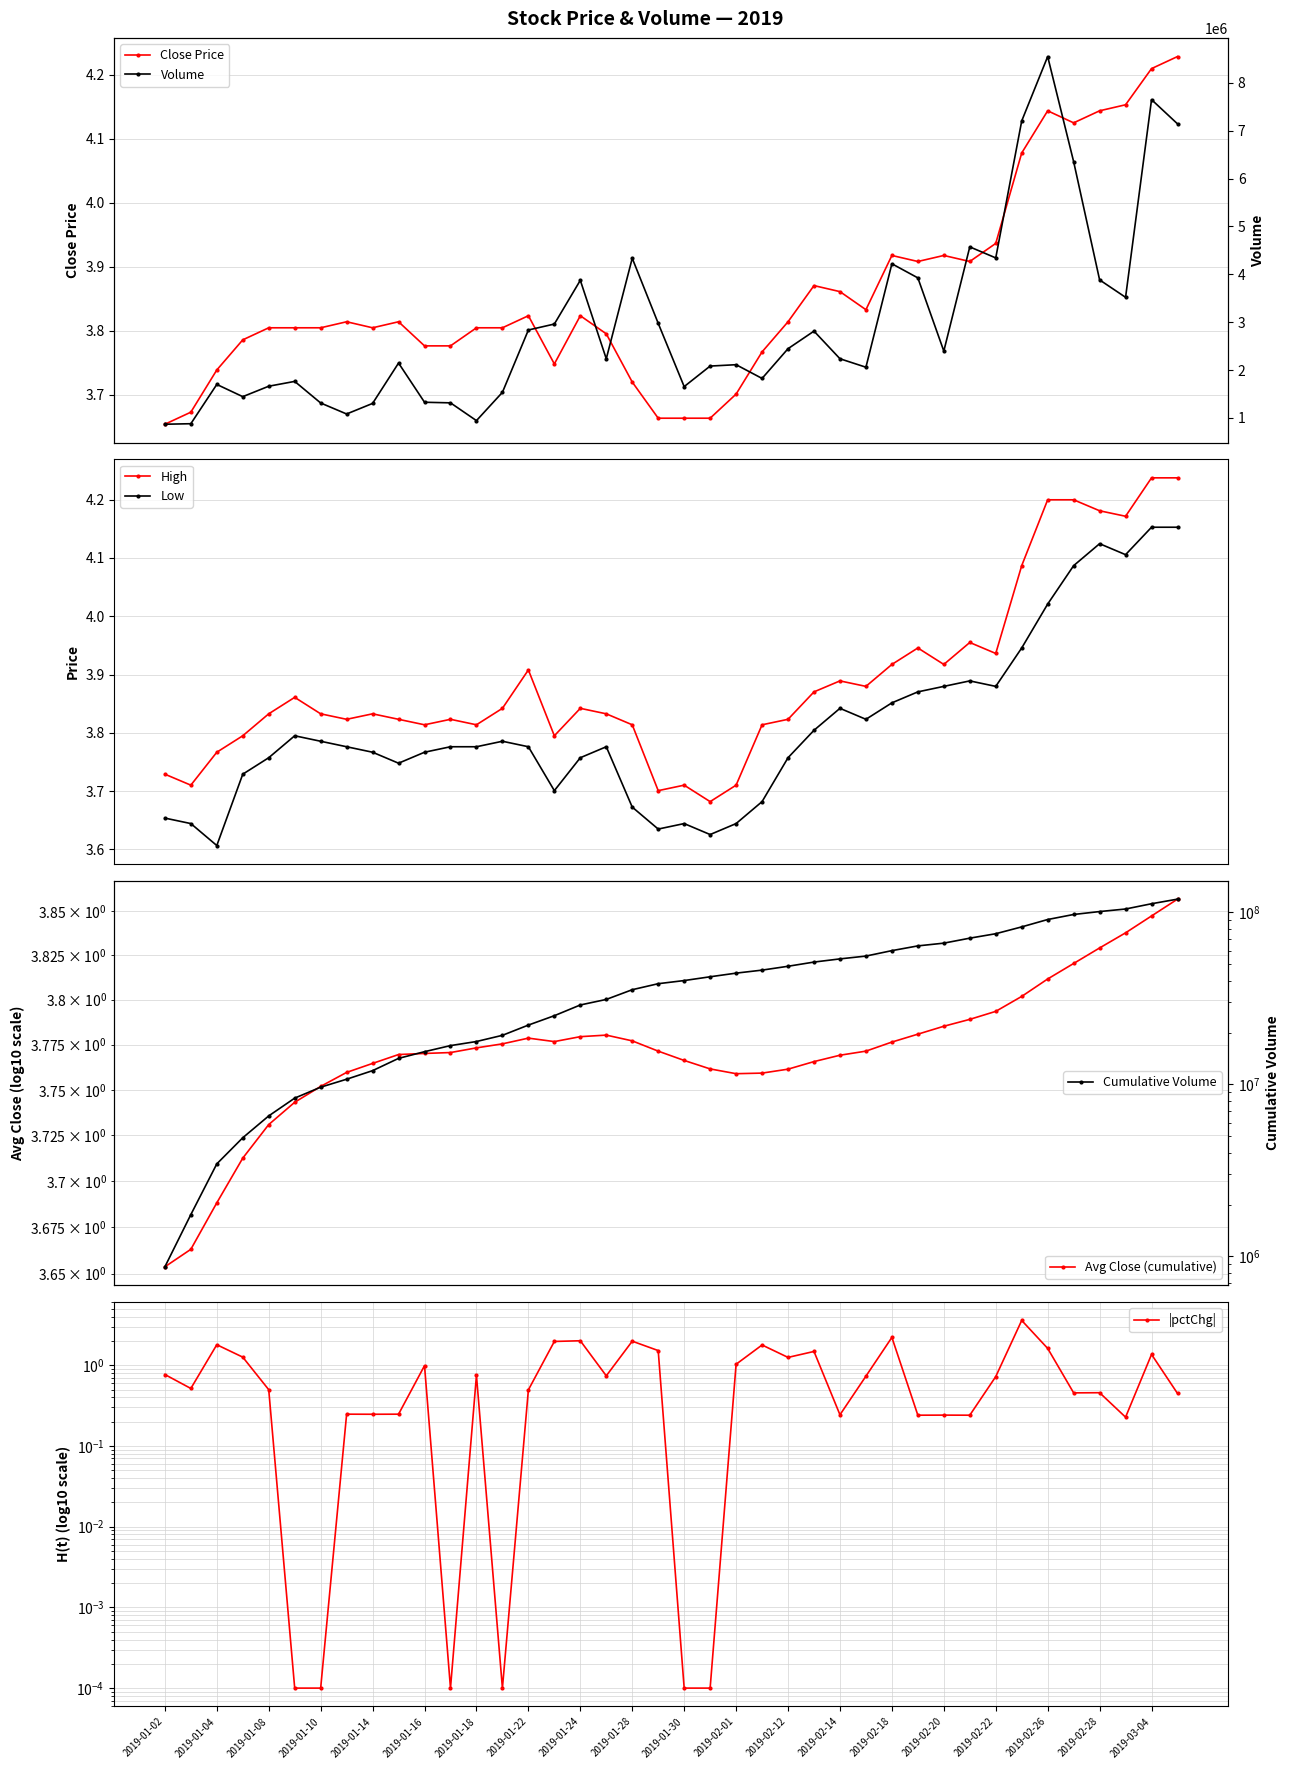

Is it true that volume equals 3520252.0 at 37?

True